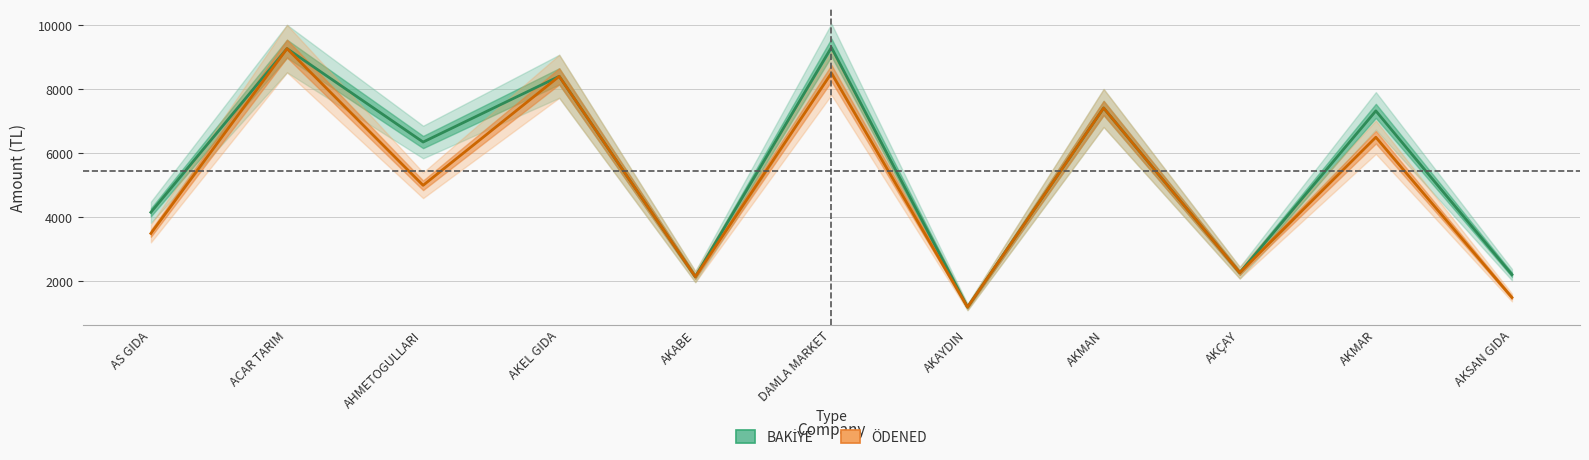

Rank the series at DAMLA MARKET from lowest to highest value.

ÖDENEN, BAKİYE